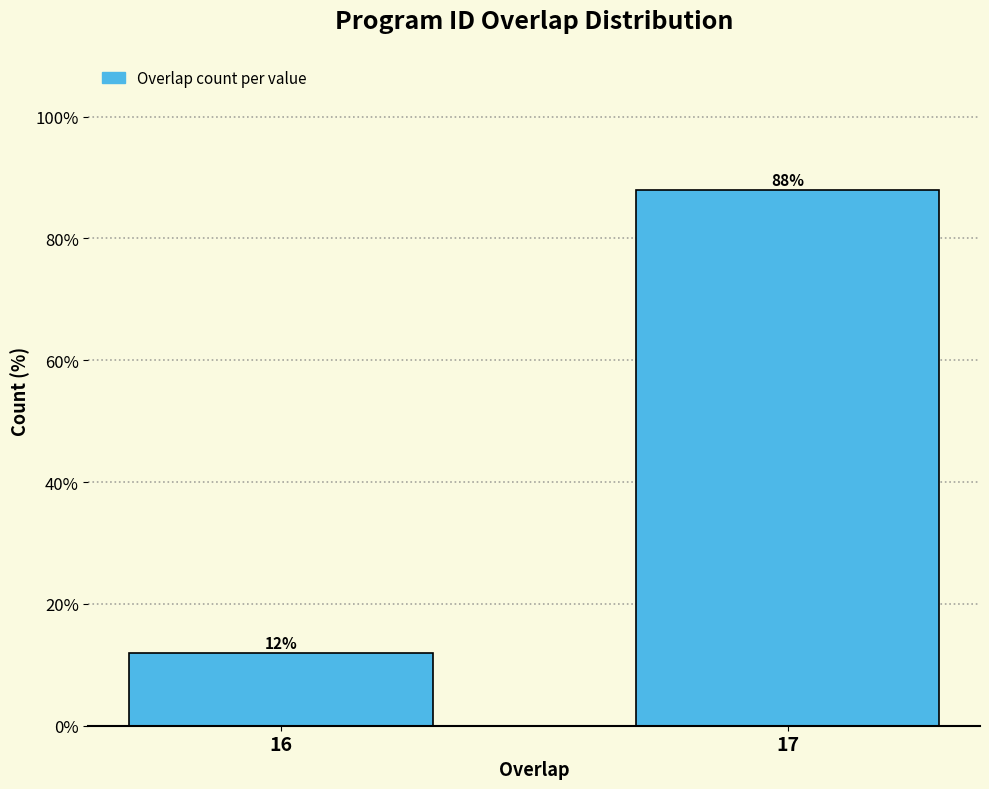

Reading left to right, extract all data points from this chart.

12	88